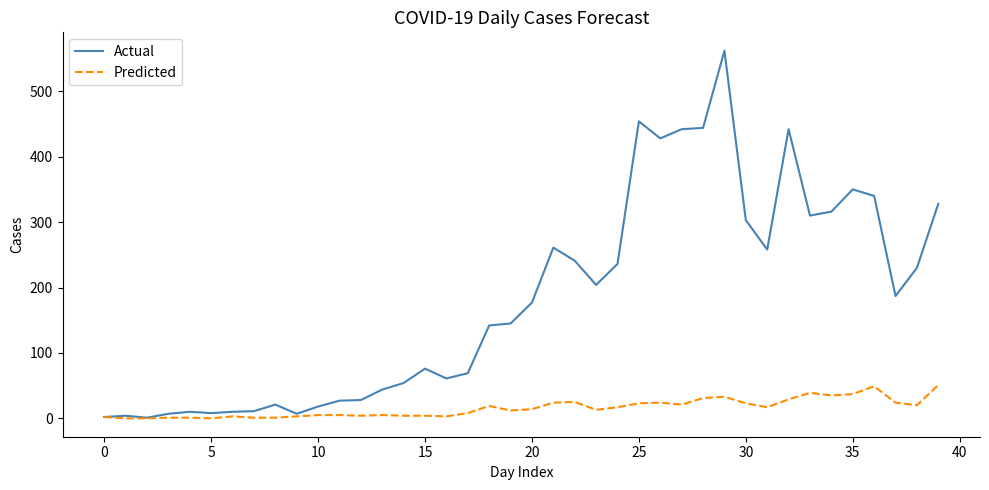

Which series has the largest range (max minus min)?

Actual